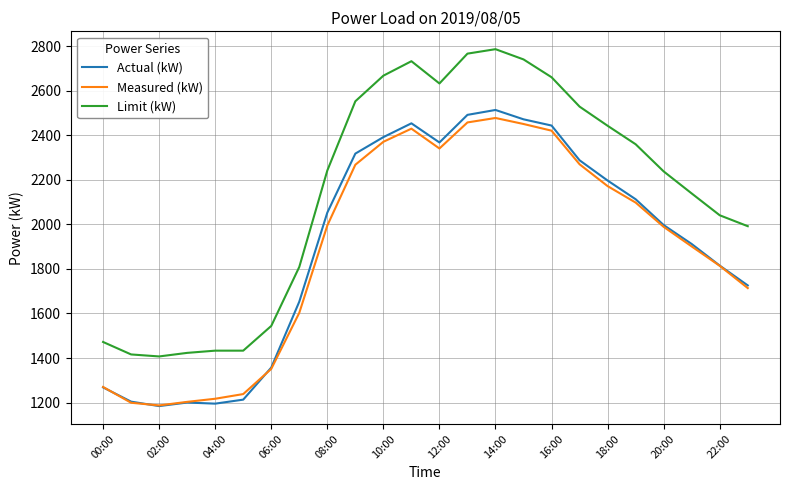

Which series has the largest range (max minus min)?

Limit (kW)